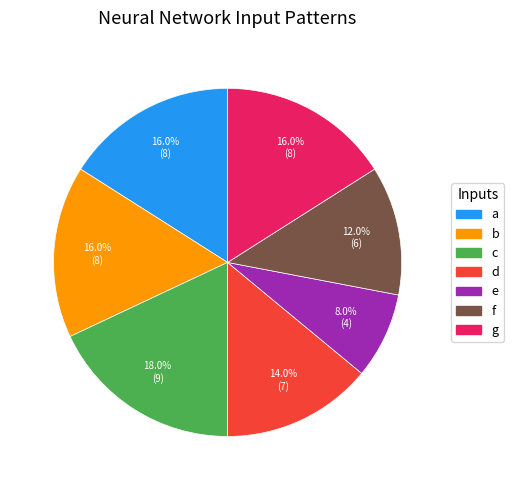

Is there a majority slice in this chart?

No